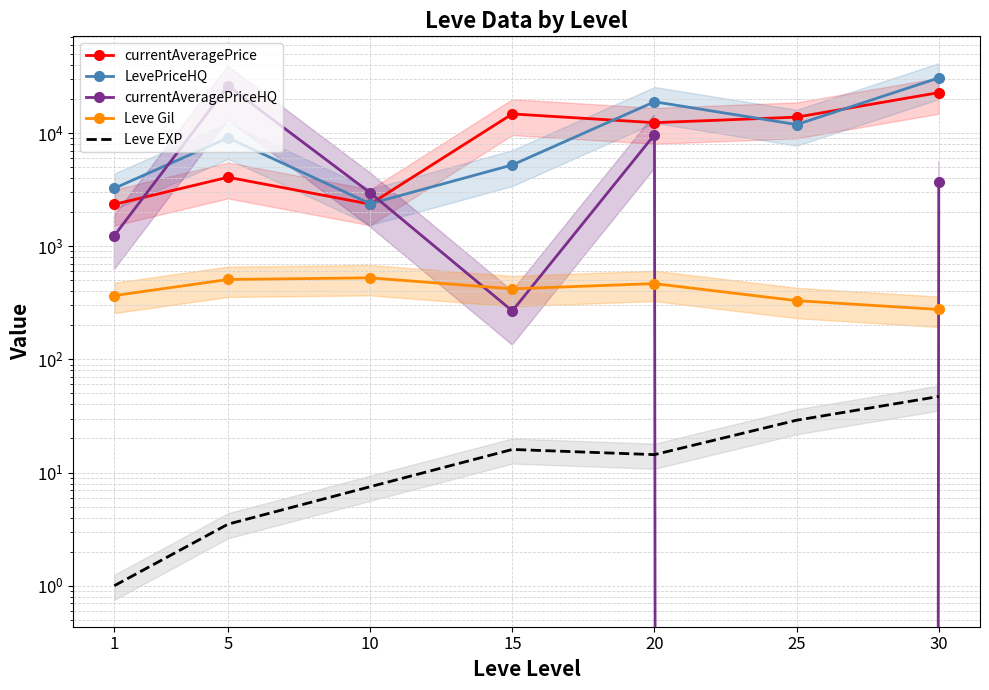

List the series in order of their peak value, highest first.

LevePriceHQ, currentAveragePriceHQ, currentAveragePrice, Leve Gil, Leve EXP